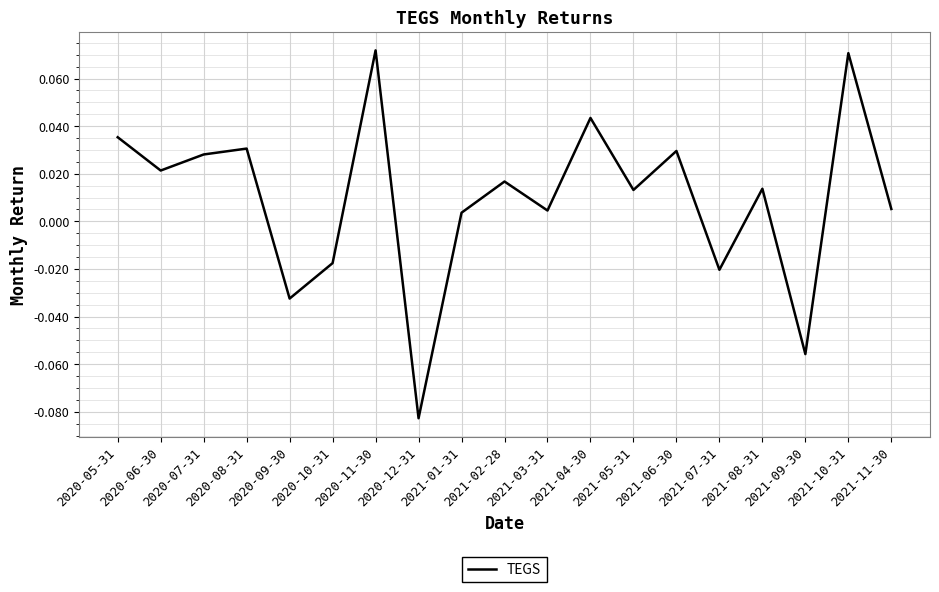

How many lines are shown in the chart?

1